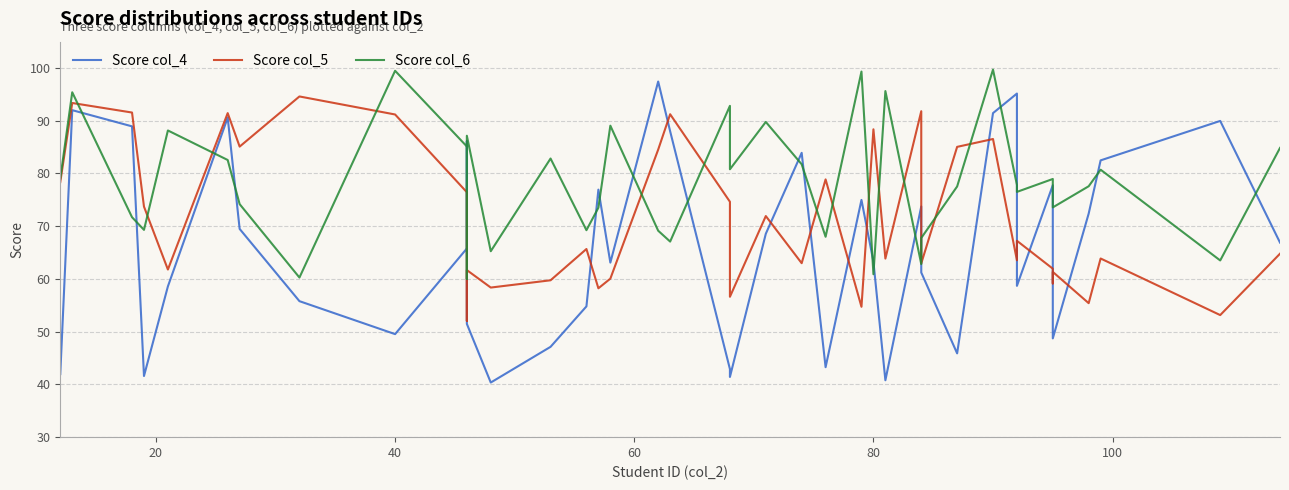

What is the sum of all Score col_6 values?

3137.1